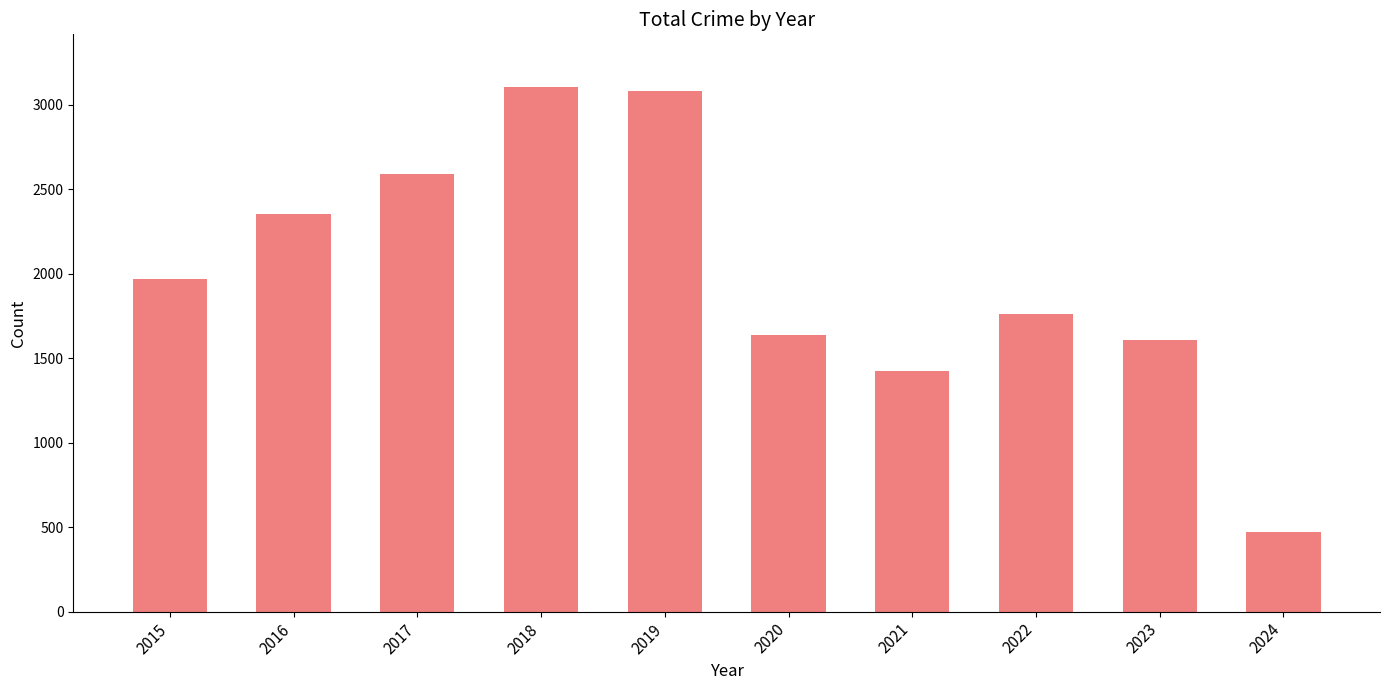

What is the difference between the values at 2015 and 2019?

1112